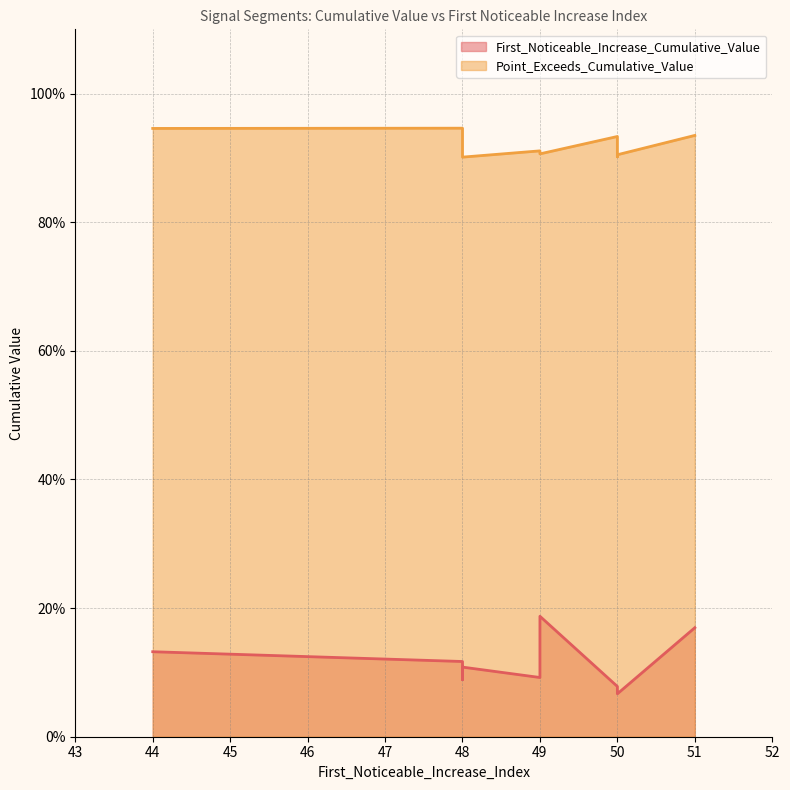

The First_Noticeable_Increase_Cumulative_Value series shows 0.1 at 49. True or false?

True